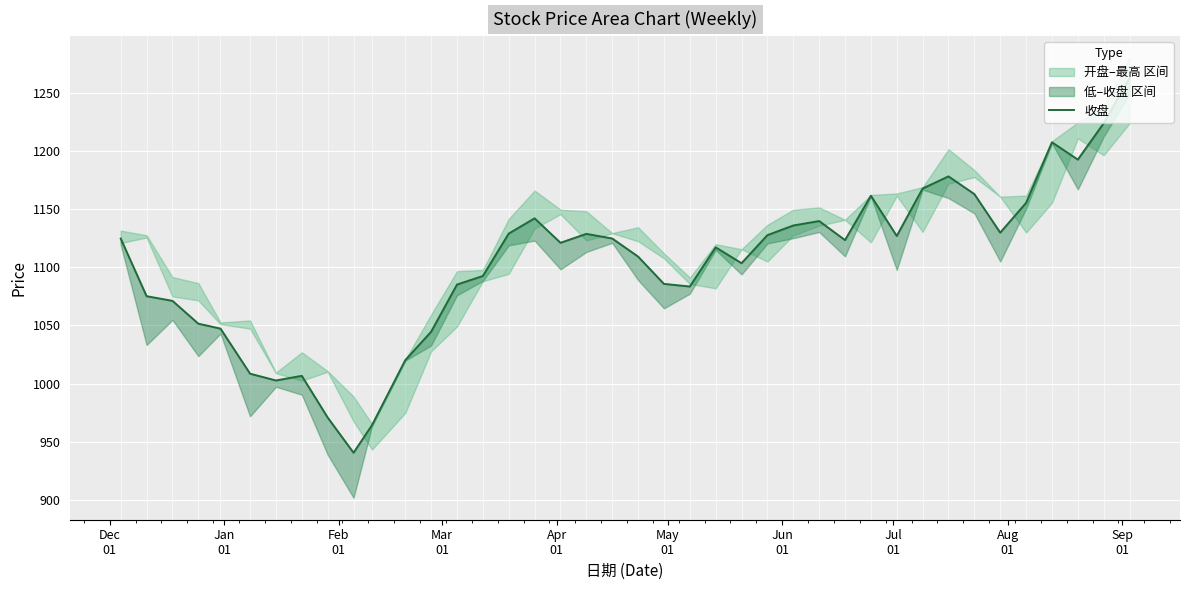

Does the chart display data point markers on the line(s)?

No